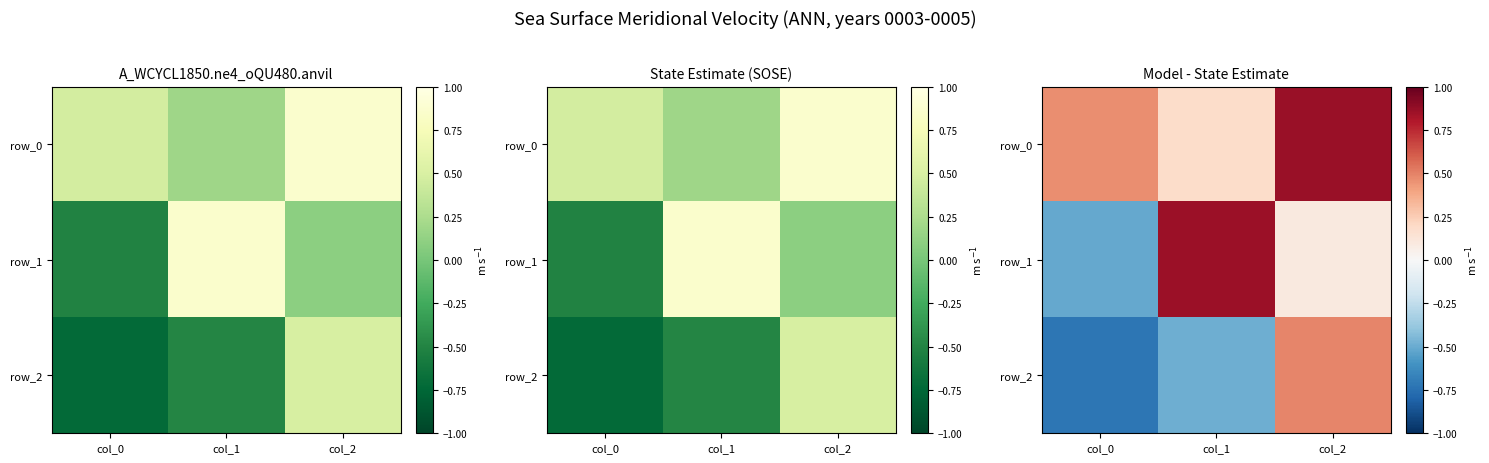

Count the number of data series in this chart.

3